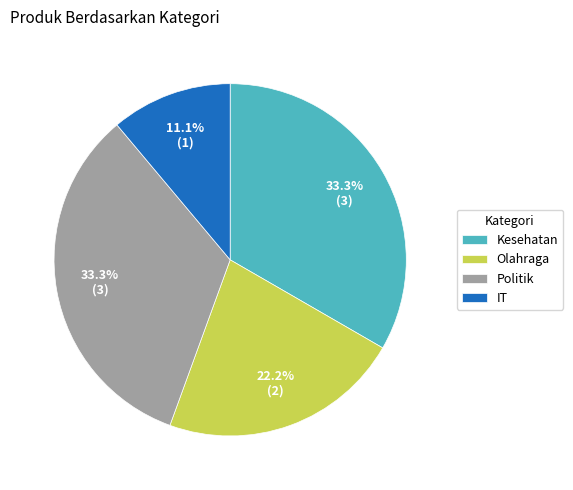

To the nearest percent, what is the combined percentage of IT and Olahraga?

33%